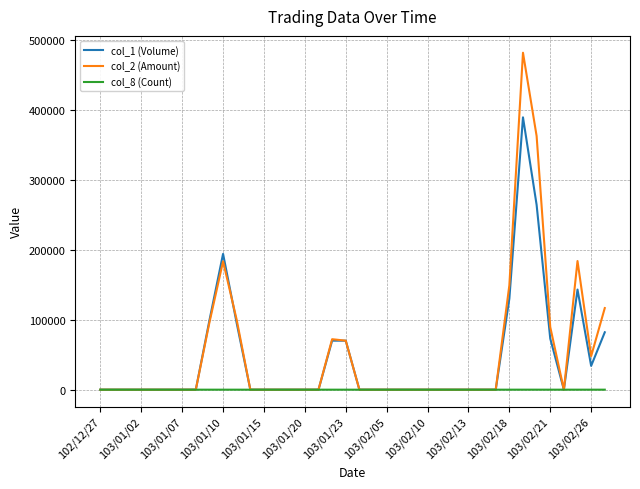

List the series in order of their peak value, lowest first.

col_8 (Count), col_1 (Volume), col_2 (Amount)